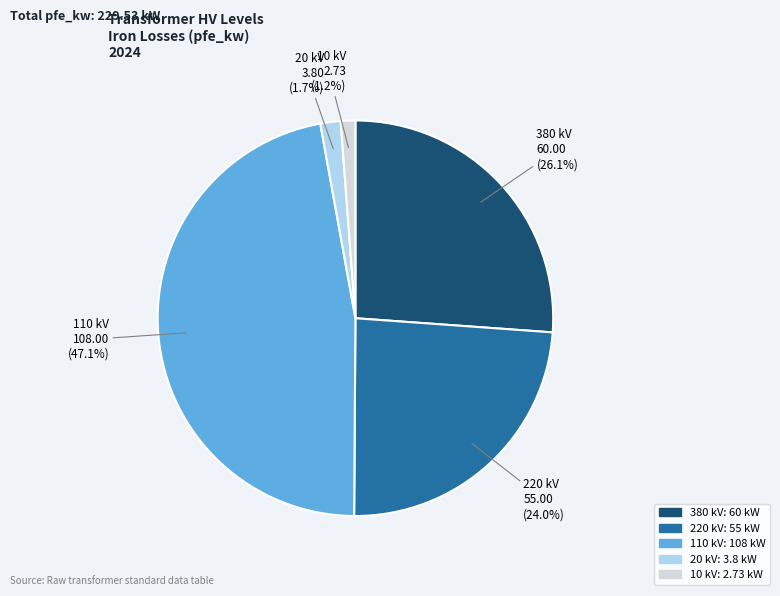

Is there any slice that represents more than half of the pie?

No